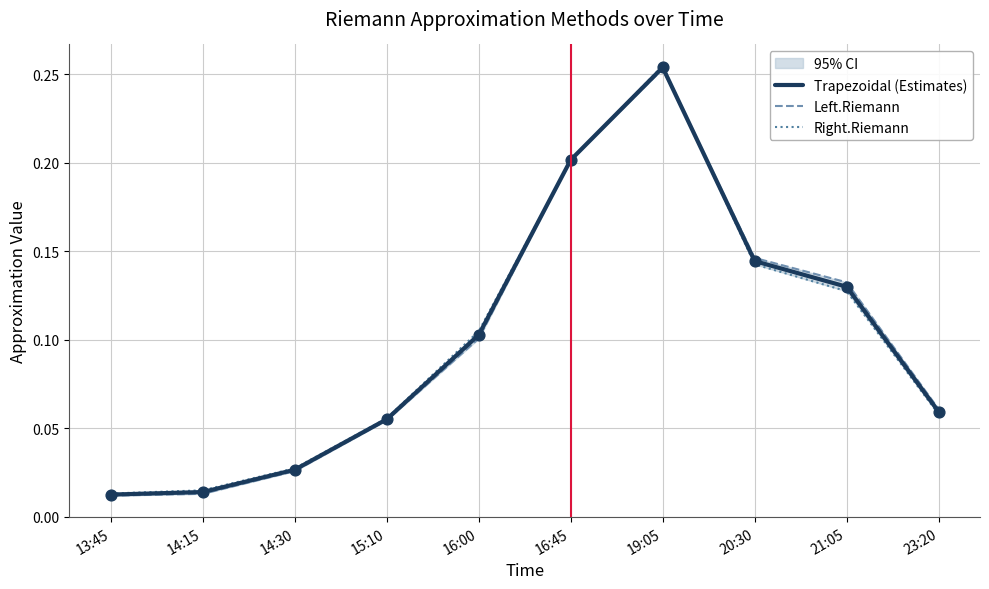

Which series reaches the minimum Y coordinate?

Left.Riemann